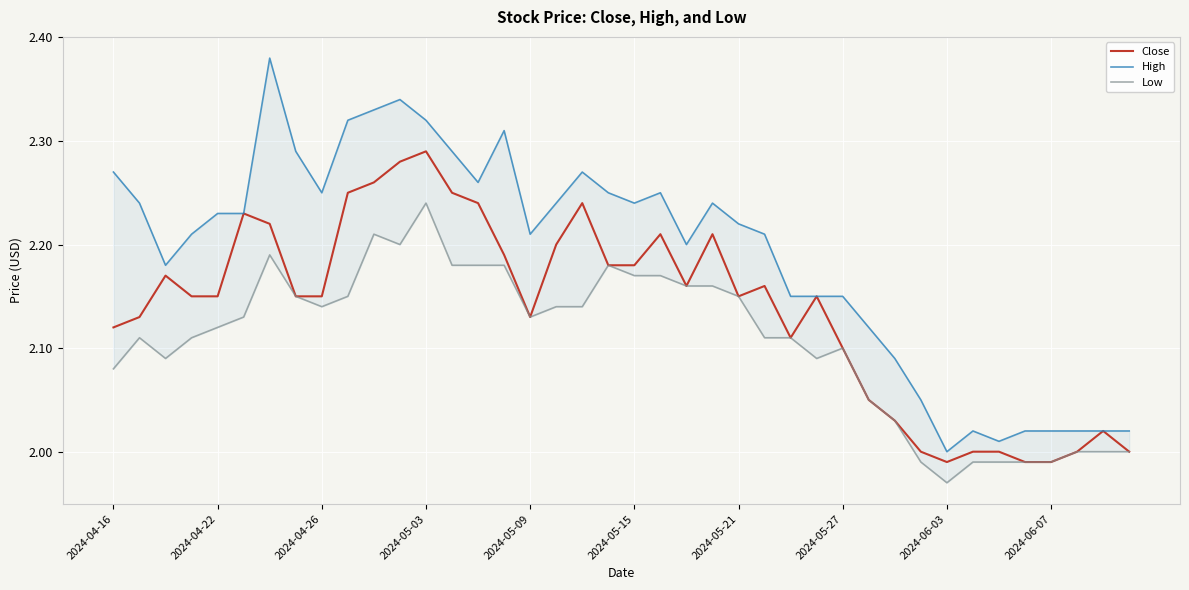

At 29, list the series in order from smallest to largest.

Close, Low, High